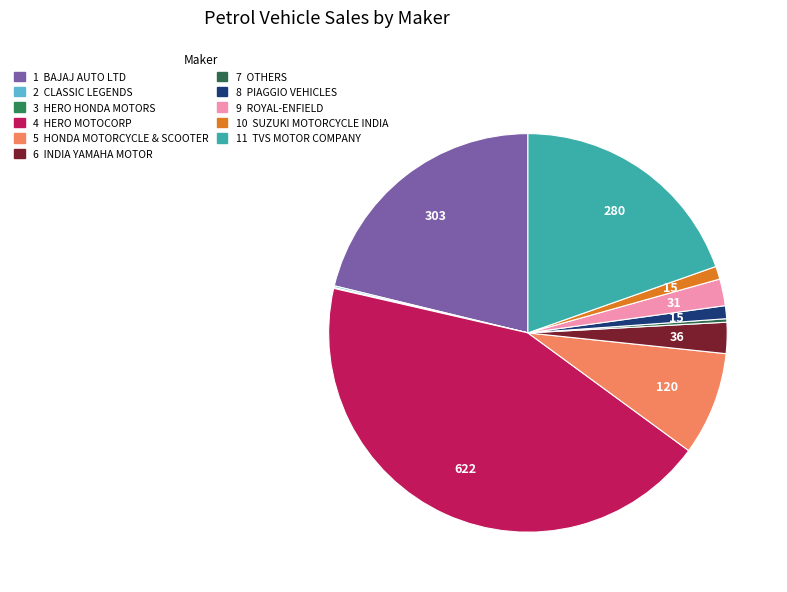

Rank the categories by value from lowest to highest.

HERO HONDA MOTORS LTD, CLASSIC LEGENDS PVT LTD, OTHERS, PIAGGIO VEHICLES PVT LTD, SUZUKI MOTORCYCLE INDIA PVT LTD, ROYAL-ENFIELD, INDIA YAMAHA MOTOR PVT LTD, HONDA MOTORCYCLE AND SCOOTER INDIA, TVS MOTOR COMPANY LTD, BAJAJ AUTO LTD, HERO MOTOCORP LTD